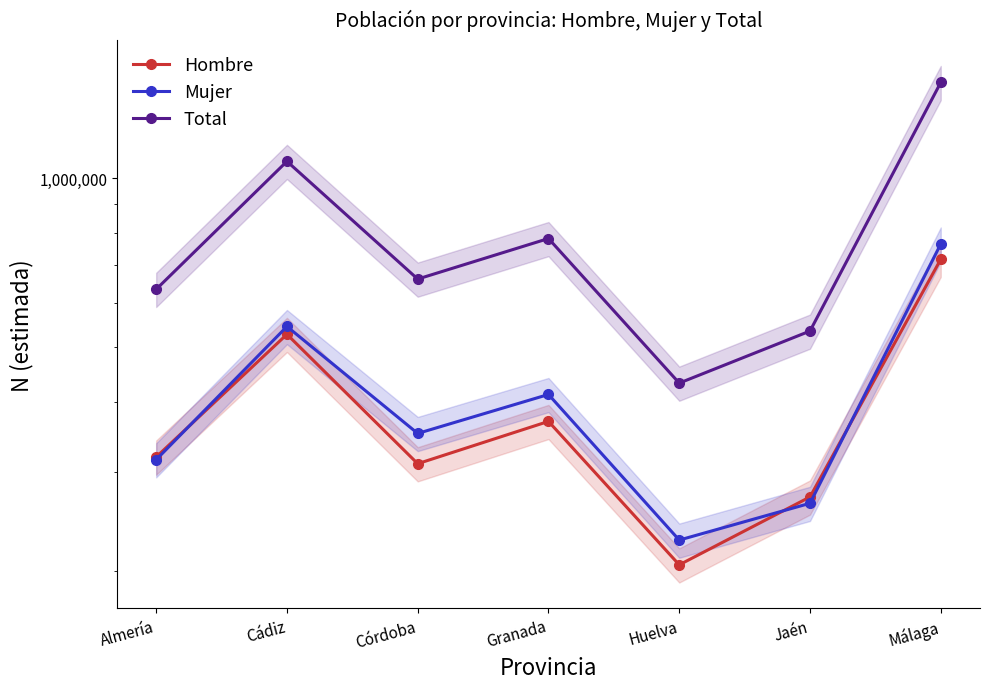

What is the label of the 6th point from the right?

Cádiz